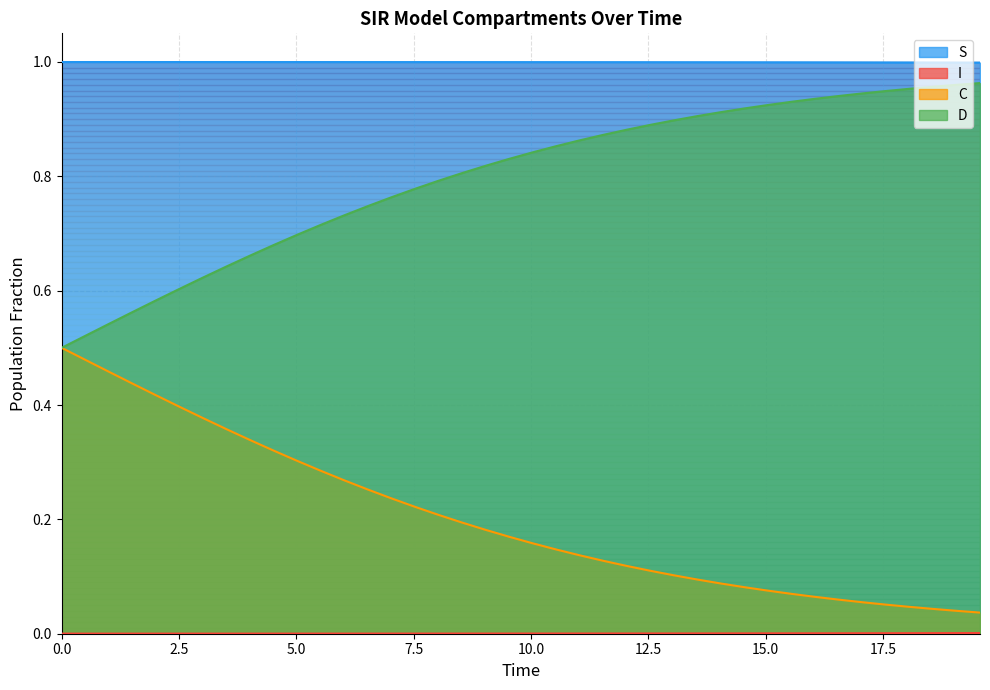

Which series has the largest total across all categories?

S